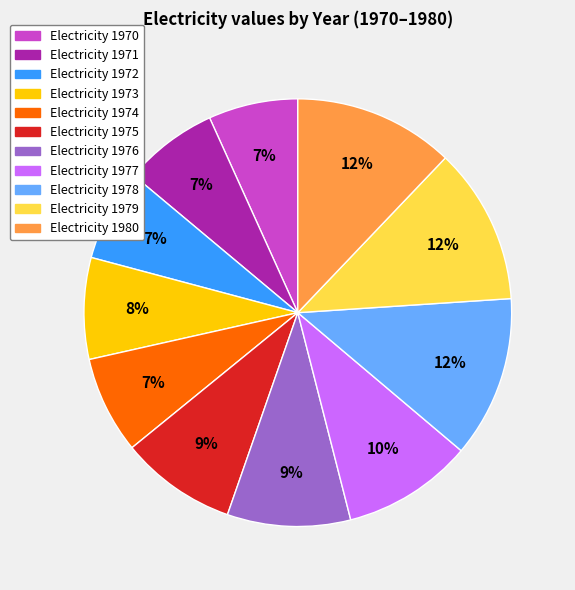

To the nearest percent, what is the average slice percentage?

9%